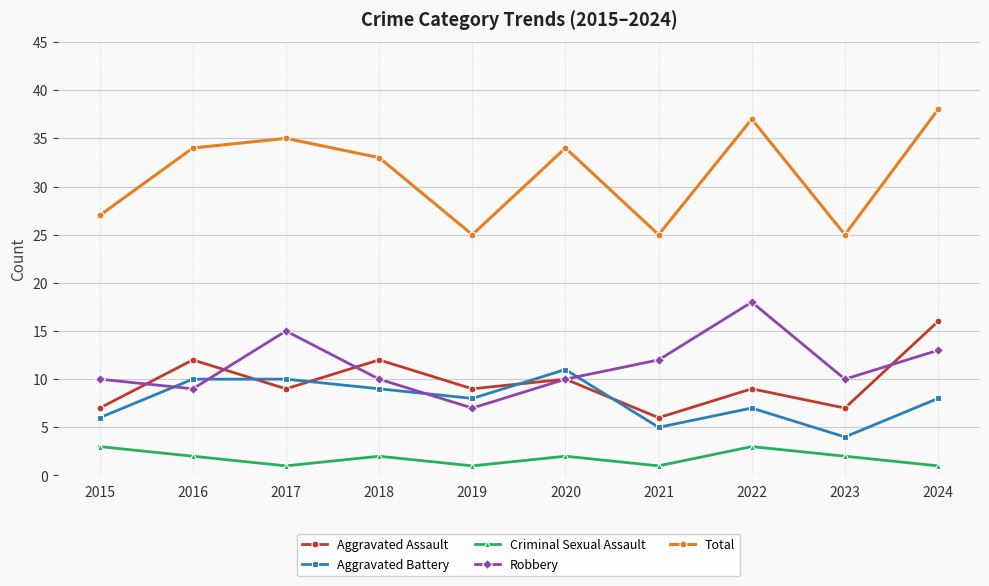

Is the value of Aggravated Assault at 2019 greater than the value of Criminal Sexual Assault at 2018?

Yes